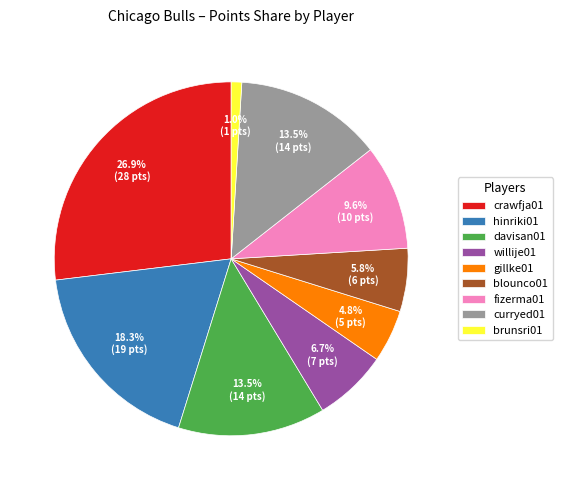

Approximately how many times larger is the value at davisan01 compared to willije01?

2.0